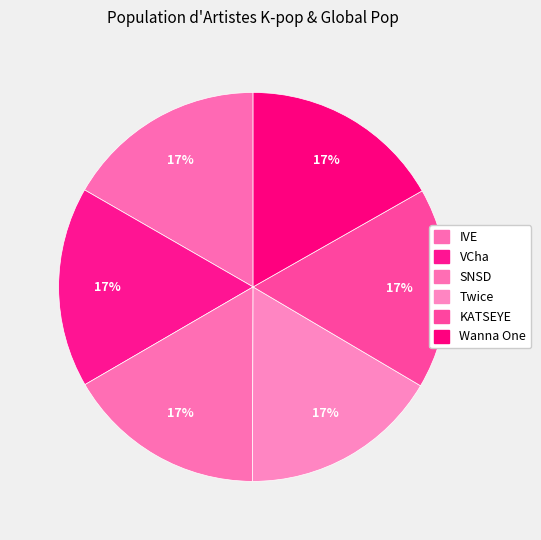

How many segments does this pie chart have?

6